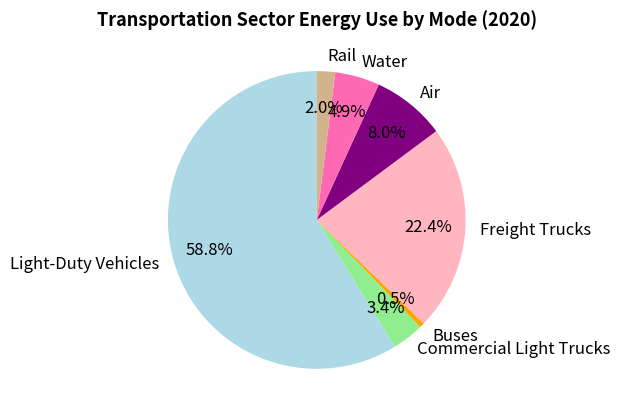

Do Freight Trucks and Commercial Light Trucks together represent more than half of the pie?

No